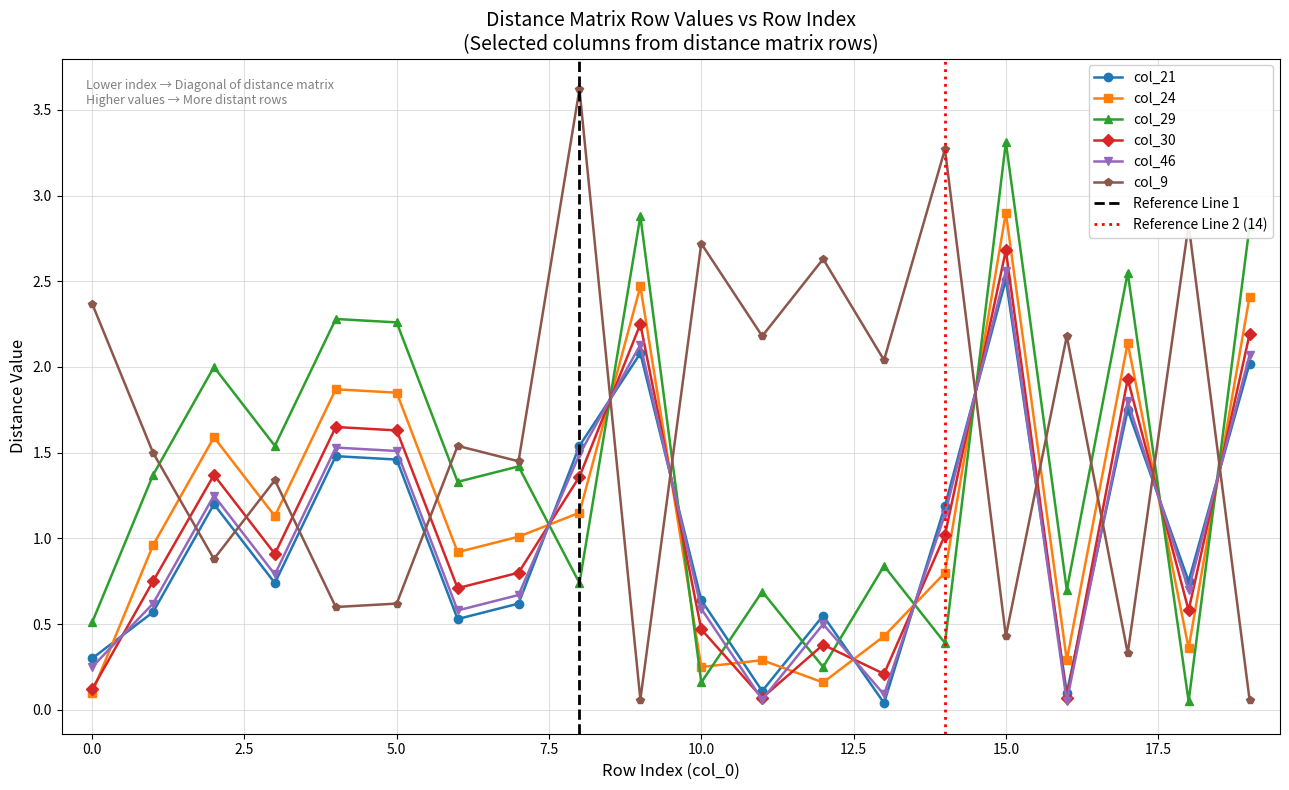

Between 3 and 16, which series saw the biggest shift?

col_29